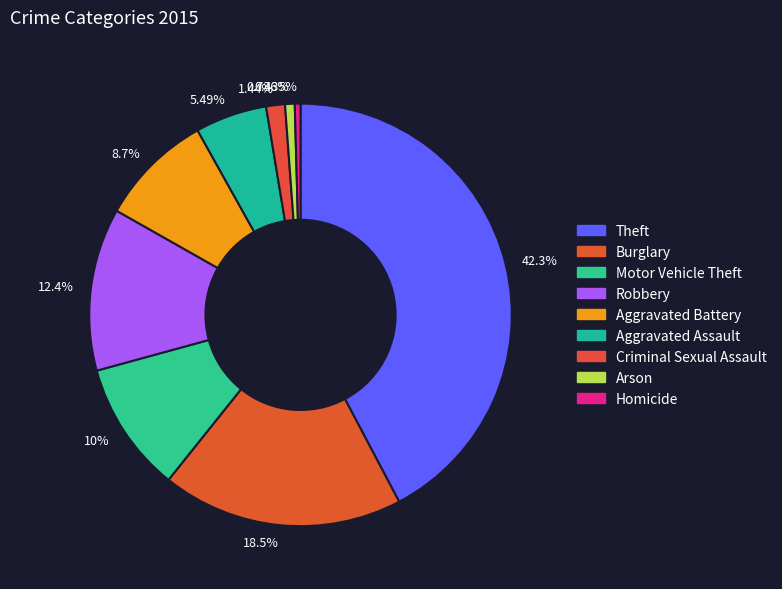

Rank the categories by value from highest to lowest.

Theft, Burglary, Robbery, Motor Vehicle Theft, Aggravated Battery, Aggravated Assault, Criminal Sexual Assault, Arson, Homicide